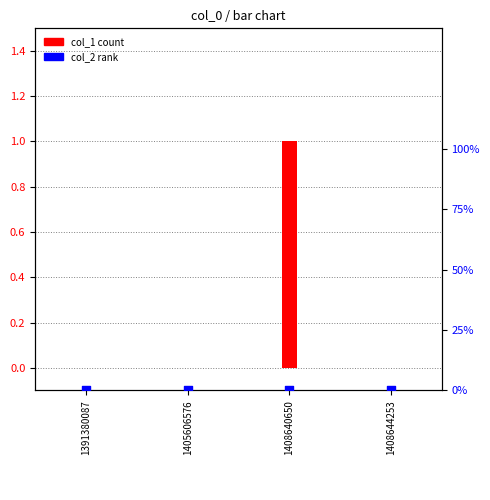

Which series reaches the minimum Y coordinate?

col_1